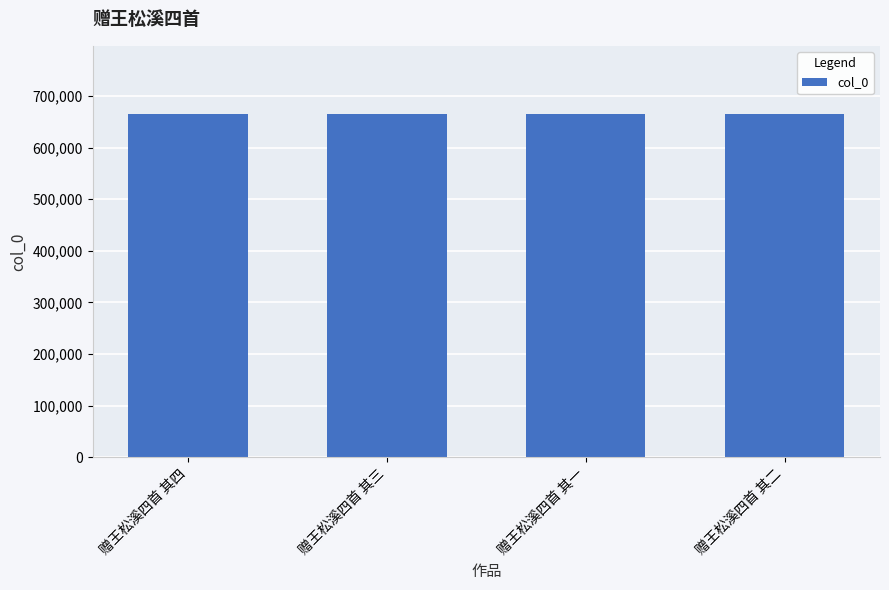

What is the value of the 2nd bar from the left?

664396